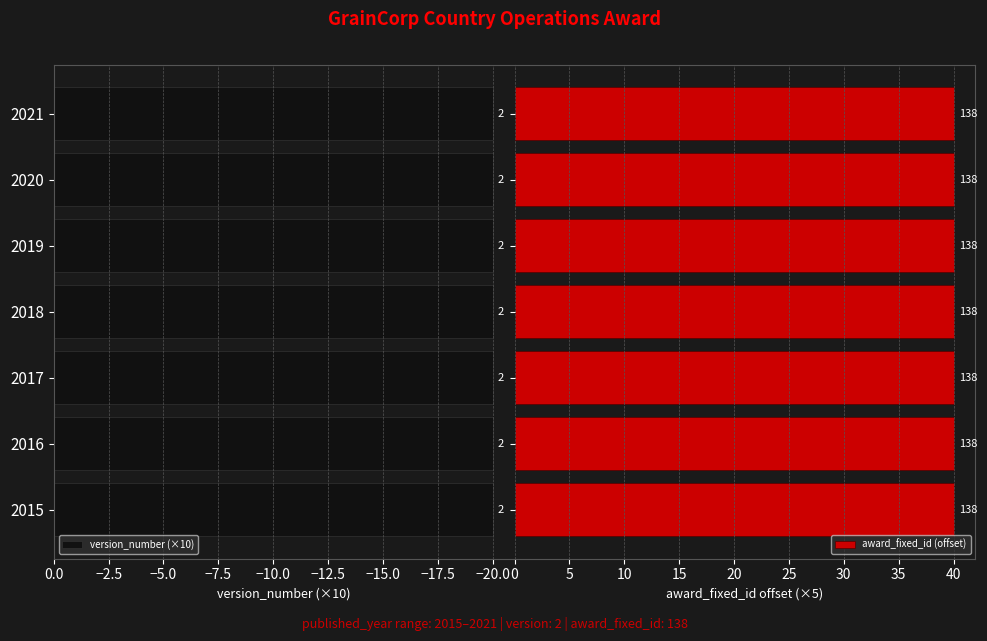

Reading left to right, transcribe all the data shown in this chart.

published_year: 2015	2016	2017	2018	2019	2020	2021
version_number: 2	2	2	2	2	2	2
award_fixed_id: 138	138	138	138	138	138	138